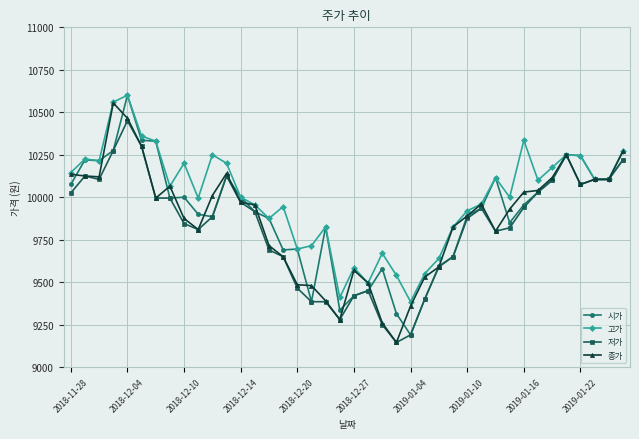

Which series has the largest total across all categories?

고가